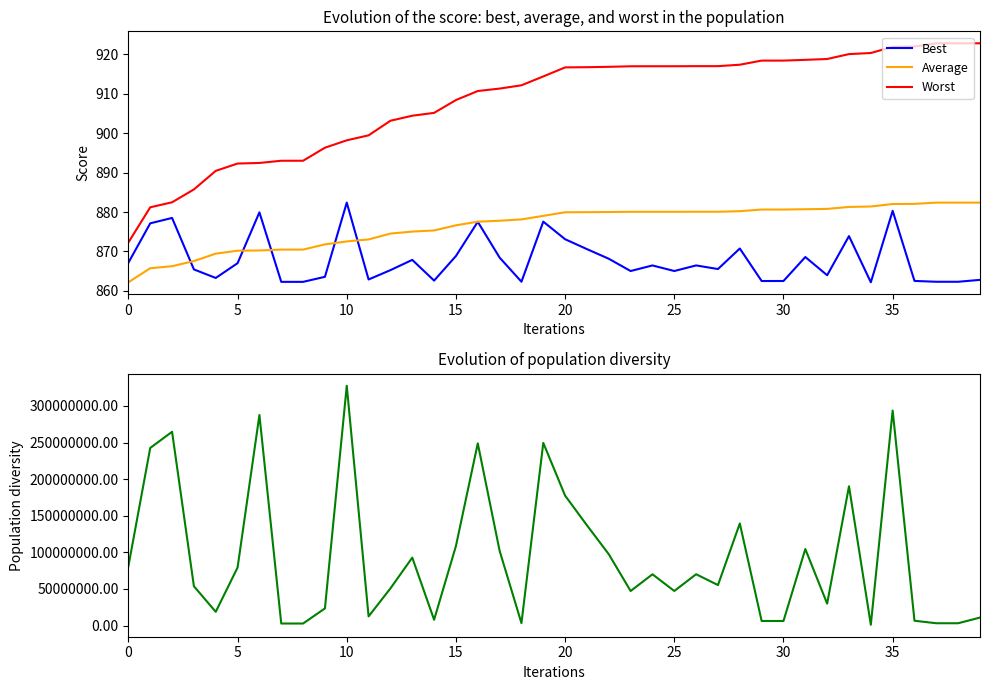

The Worst series shows 1415.8 at 20. True or false?

False